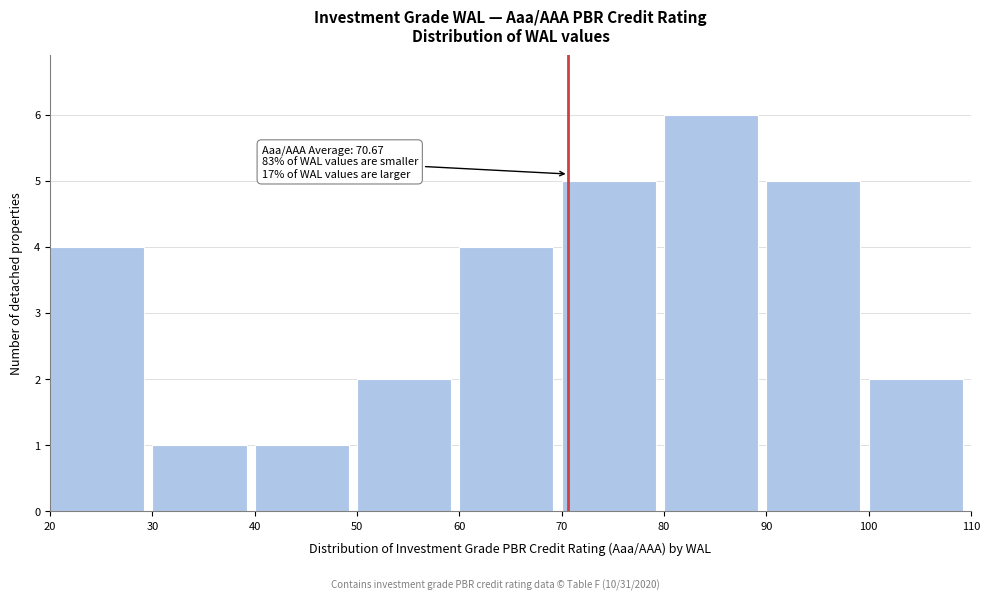

Which range on the x-axis has the tallest bar?

80 to 90